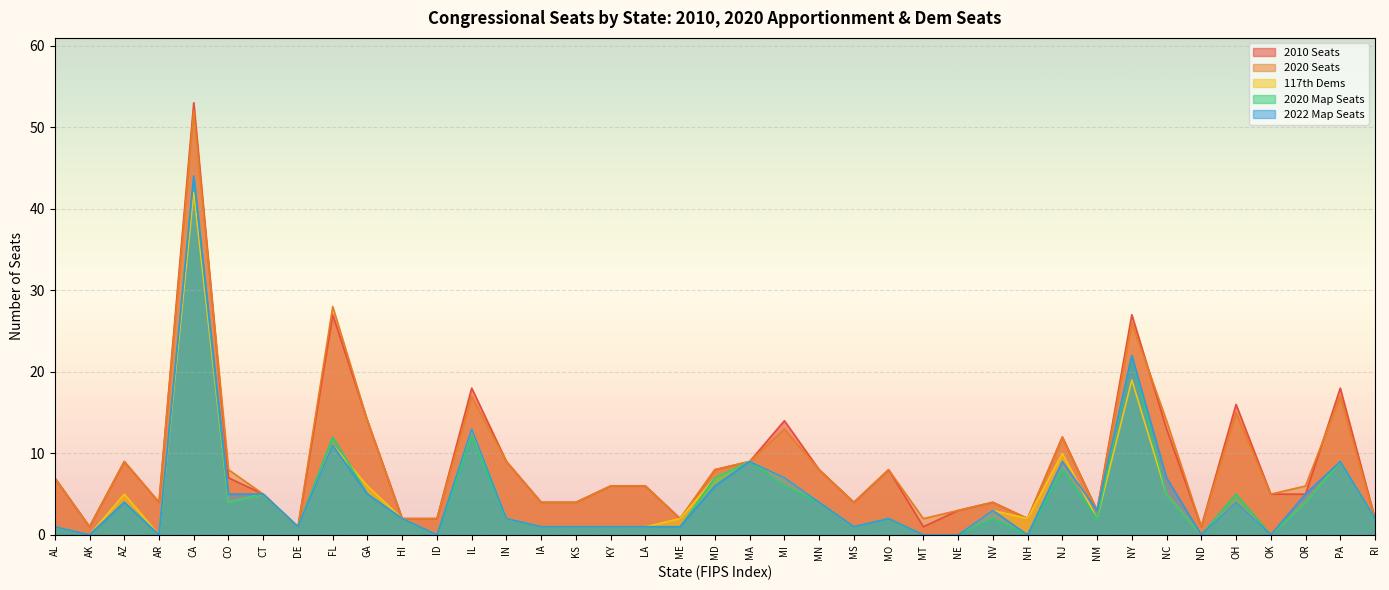

Which series has the largest total across all categories?

2010 Seats